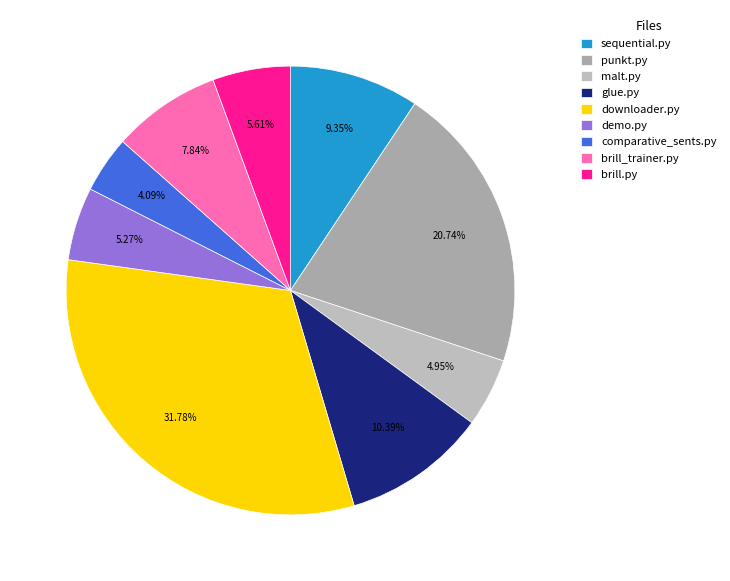

Which slice is the smallest?

comparative_sents.py